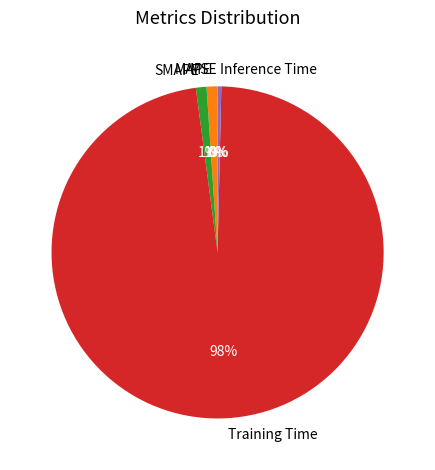

Which category accounts for the majority?

Training Time